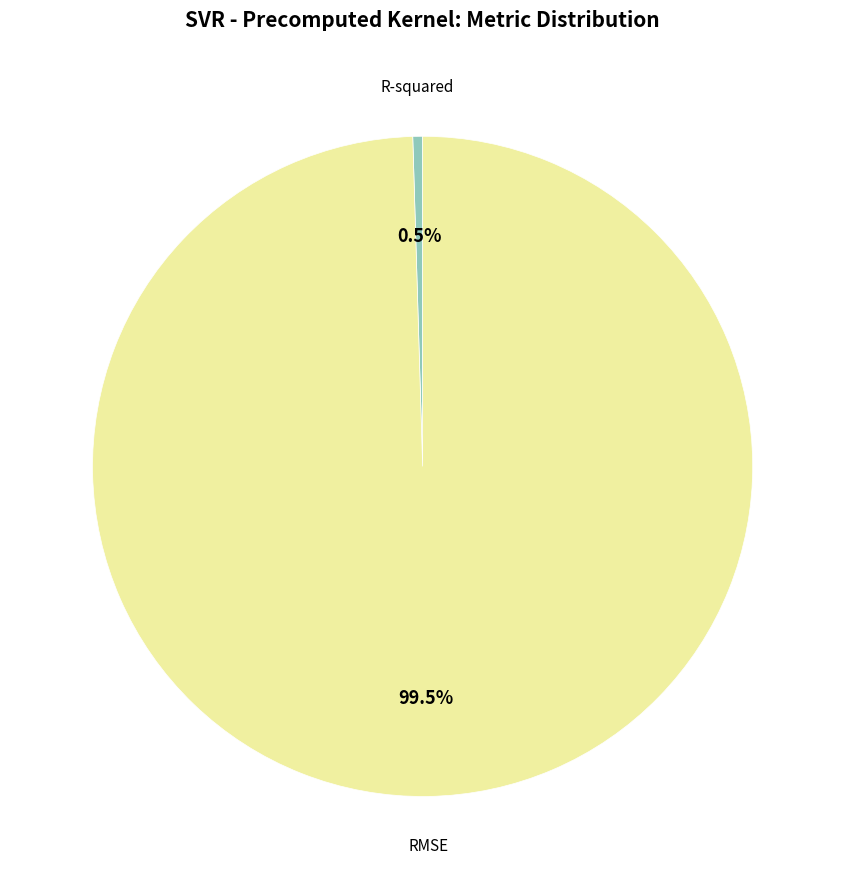

How many slices are in this pie chart?

2